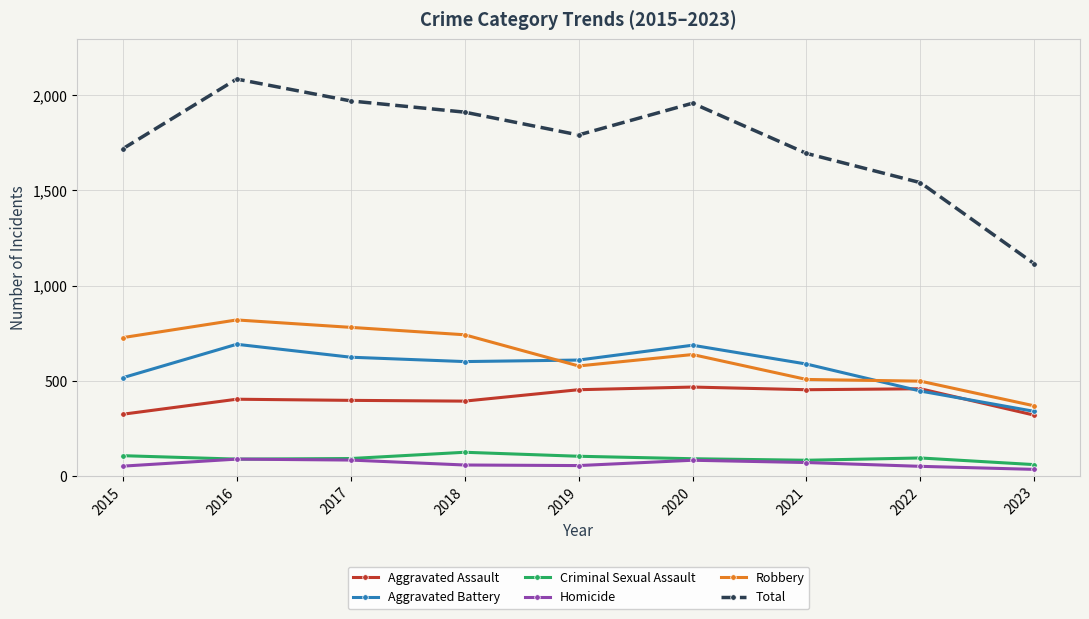

Where is the first local maximum for Total?

2016